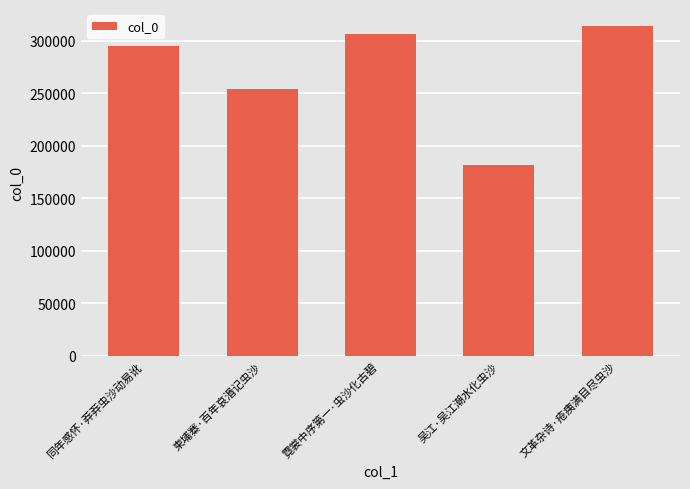

Count the number of data series in this chart.

1